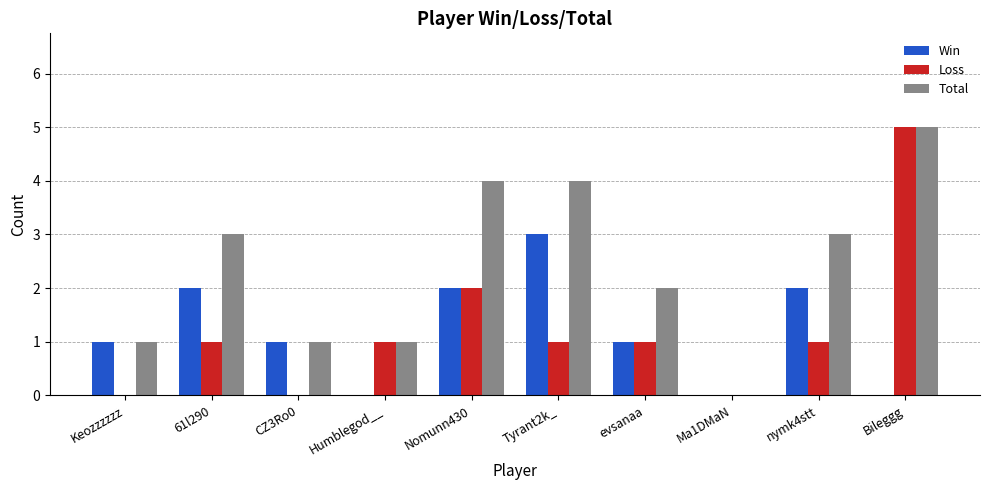

At which category is the sum across all series the highest?

Bileggg